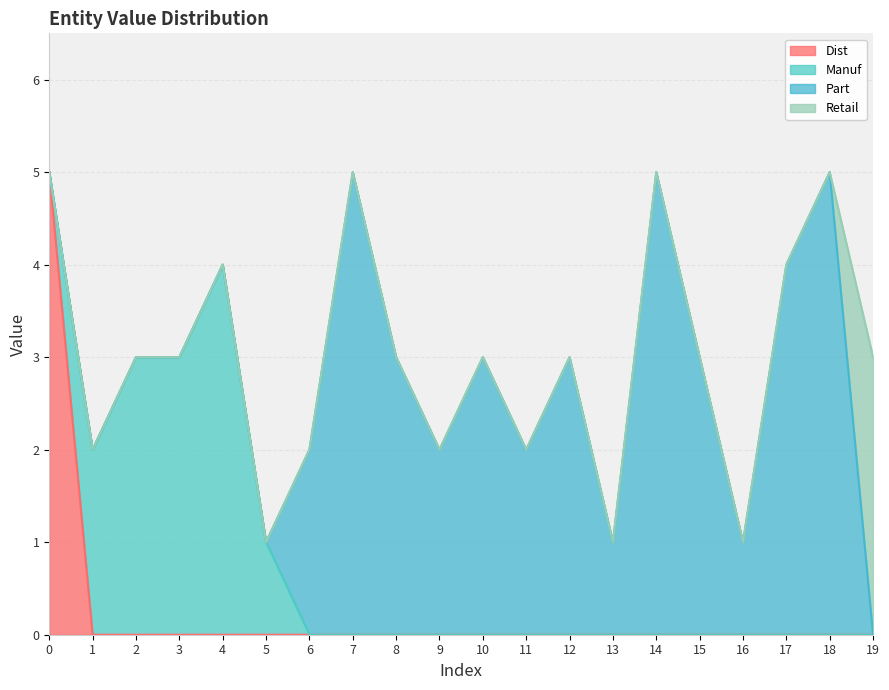

What is the highest value of the Part series?

5